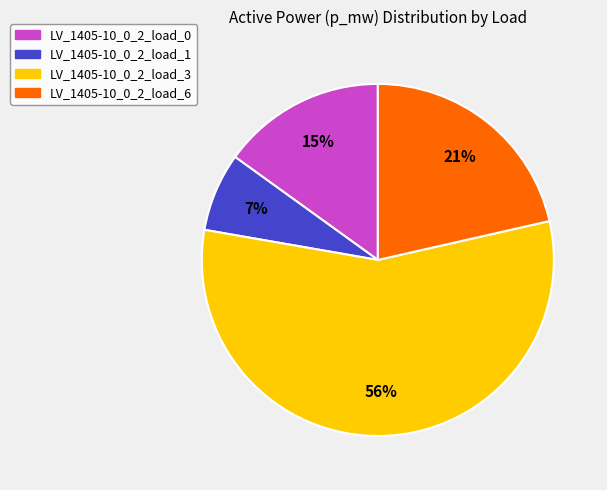

Is there a majority slice in this chart?

Yes